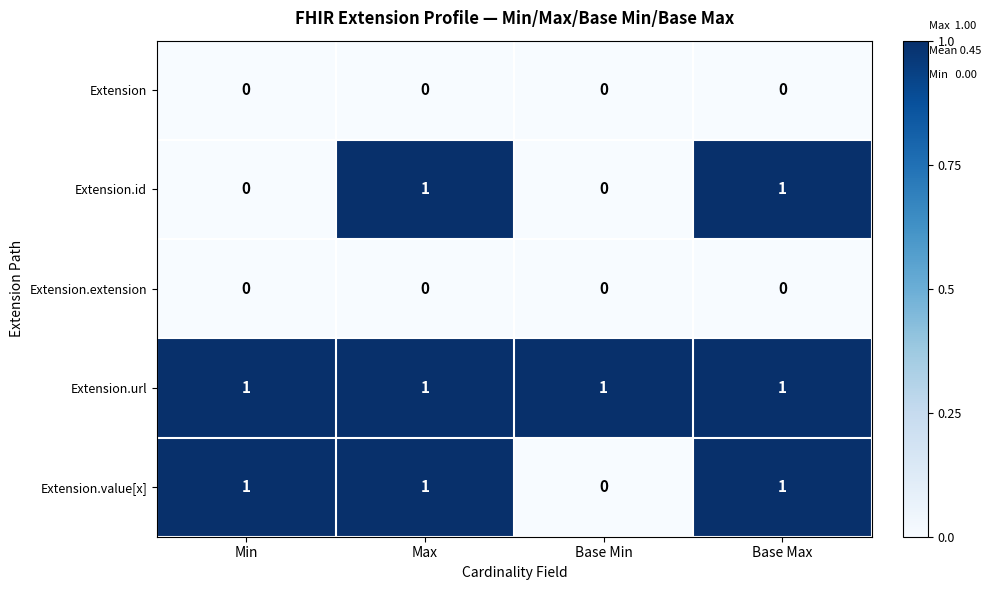

At how many categories does at least one series exceed 0?

4